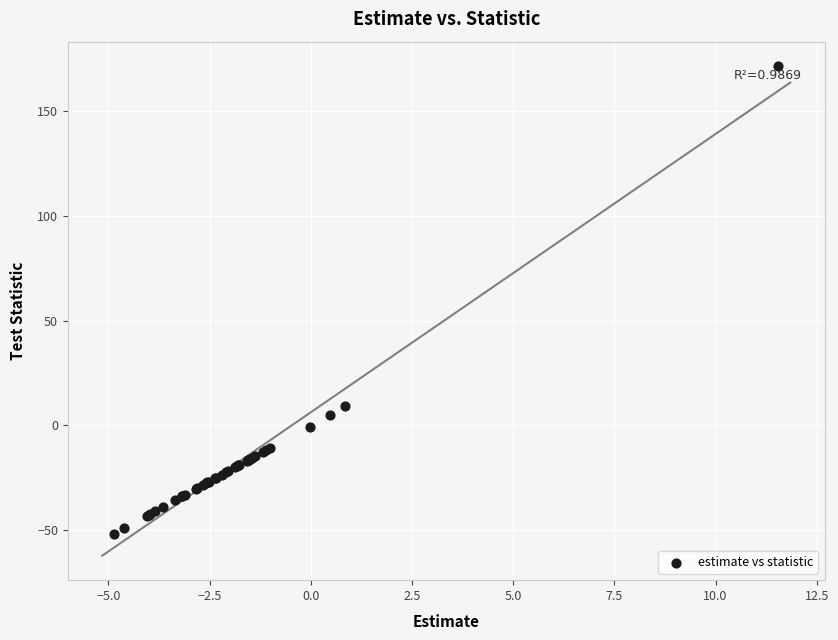

What Y value in the scatter plot is closest to 59?

9.1